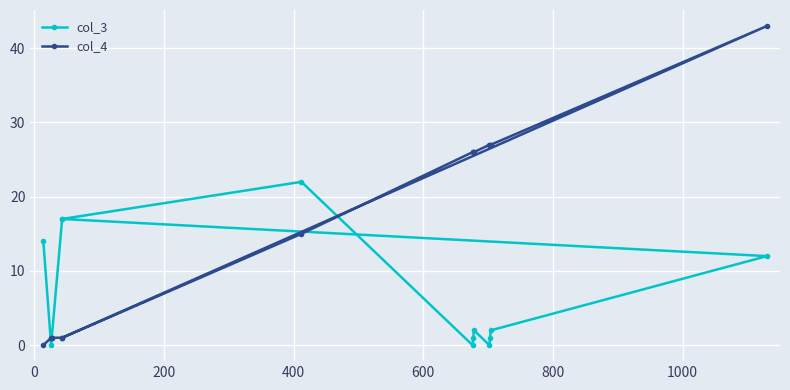

How many interior local peaks does the col_4 series have?

1